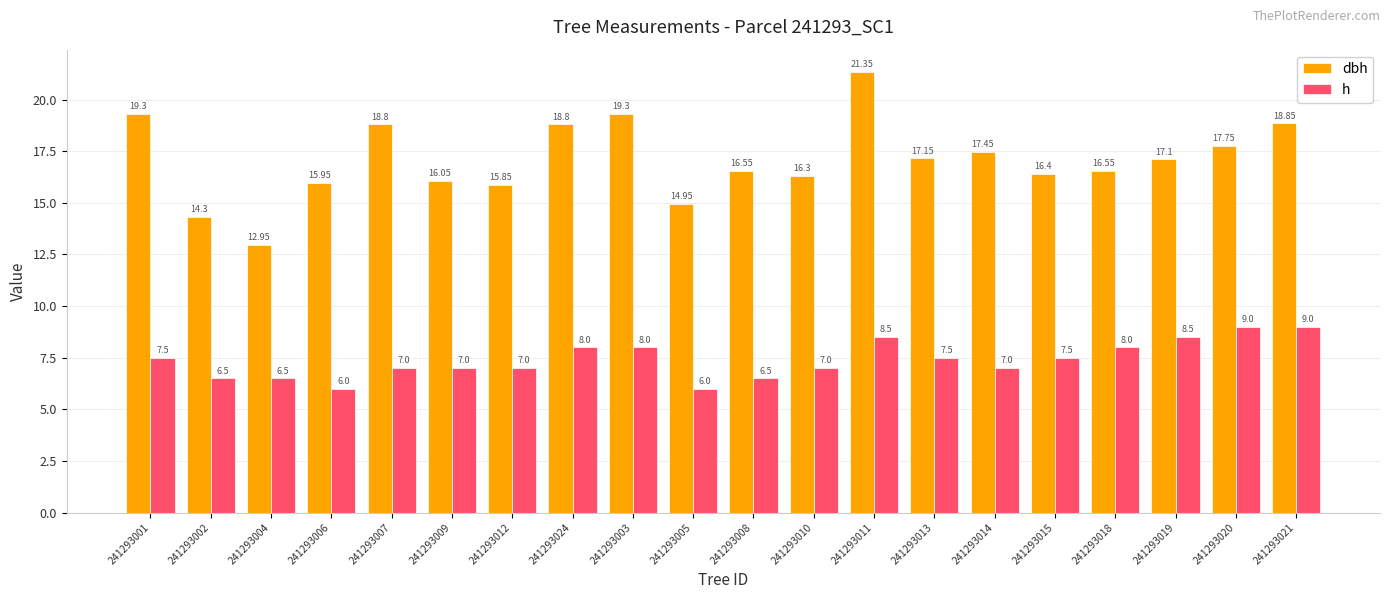

How many distinct data groups are displayed?

2